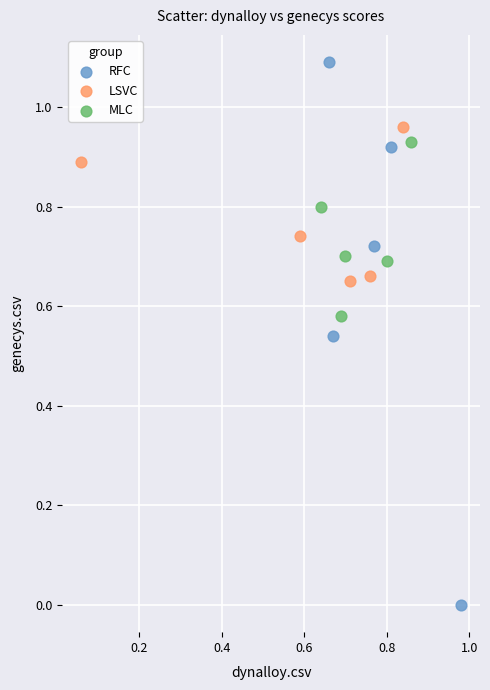

Which series reaches the minimum Y coordinate?

RFC